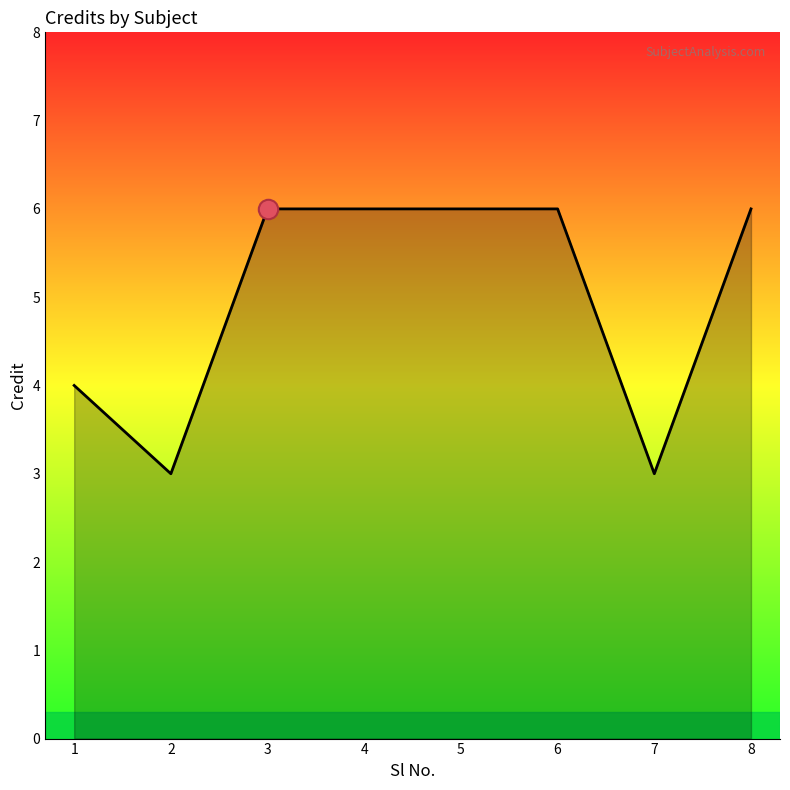

What is the minimum value shown in the chart?

3